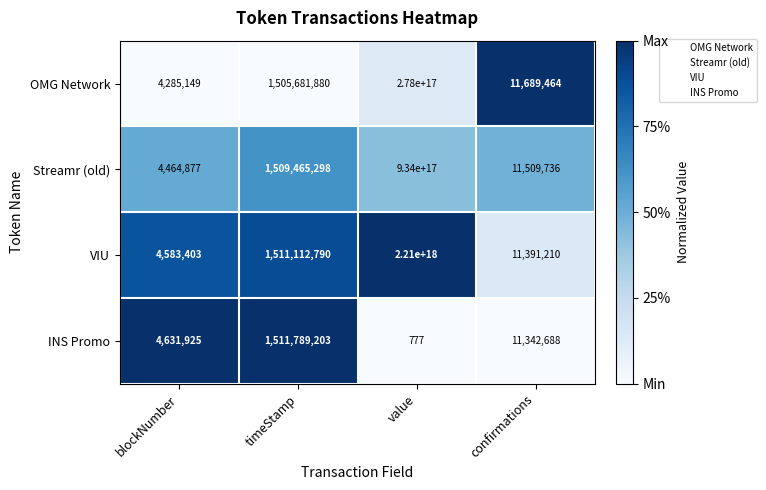

Where is VIU nearest to the value 1105000000002291712?

timeStamp